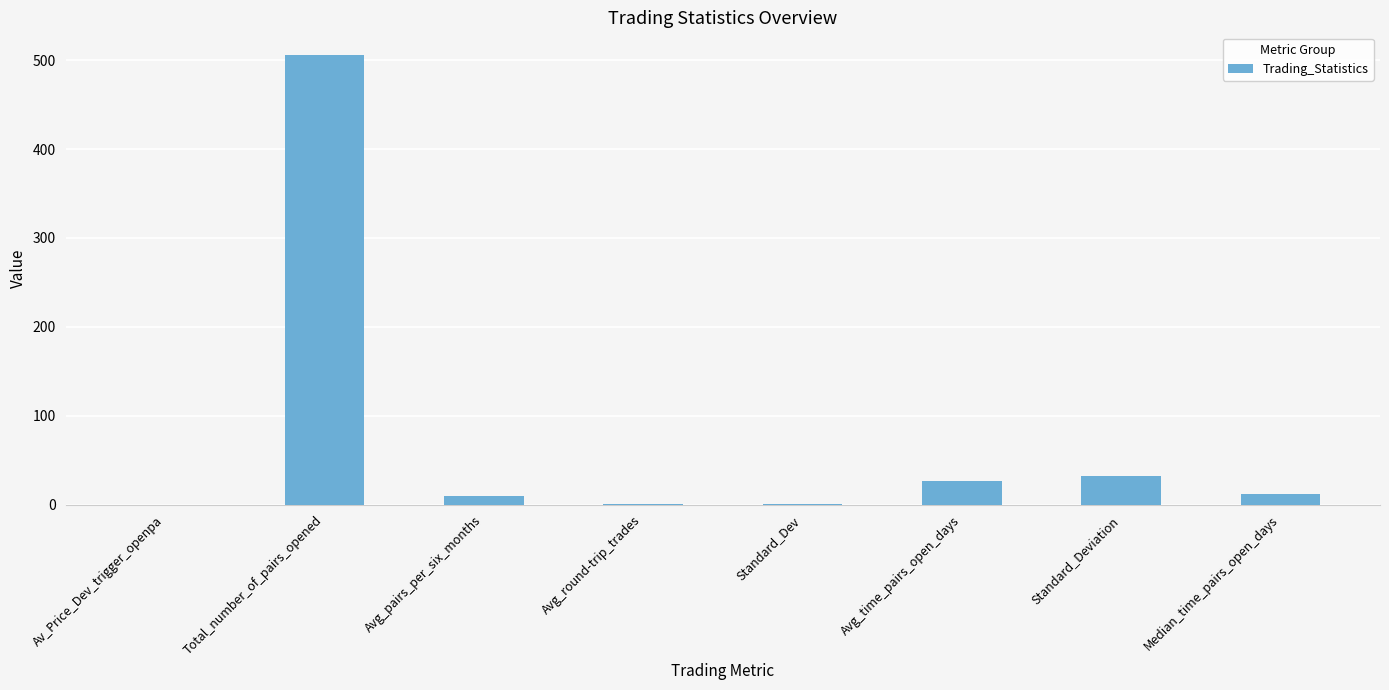

At which category does the chart reach its peak across all series?

Total_number_of_pairs_opened